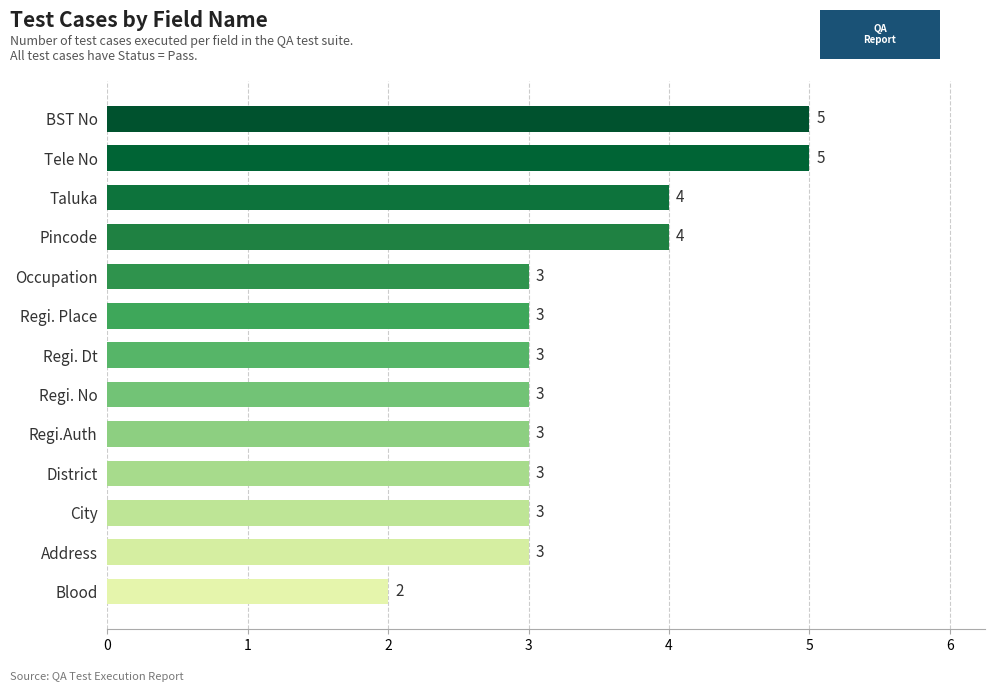

What is the change in value from District to BST No?

+2